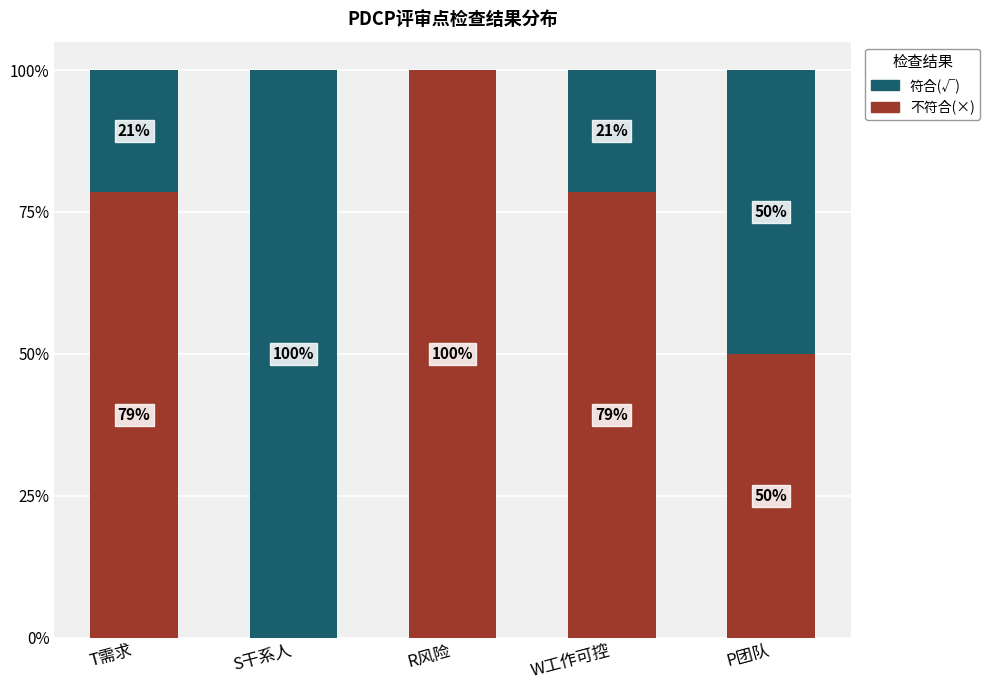

At which label does 不符合(×) reach its peak?

R风险